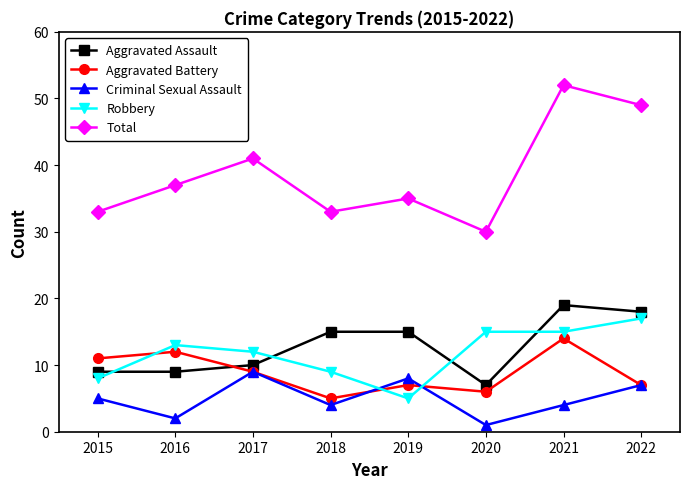

What is the minimum value shown in the chart?

1